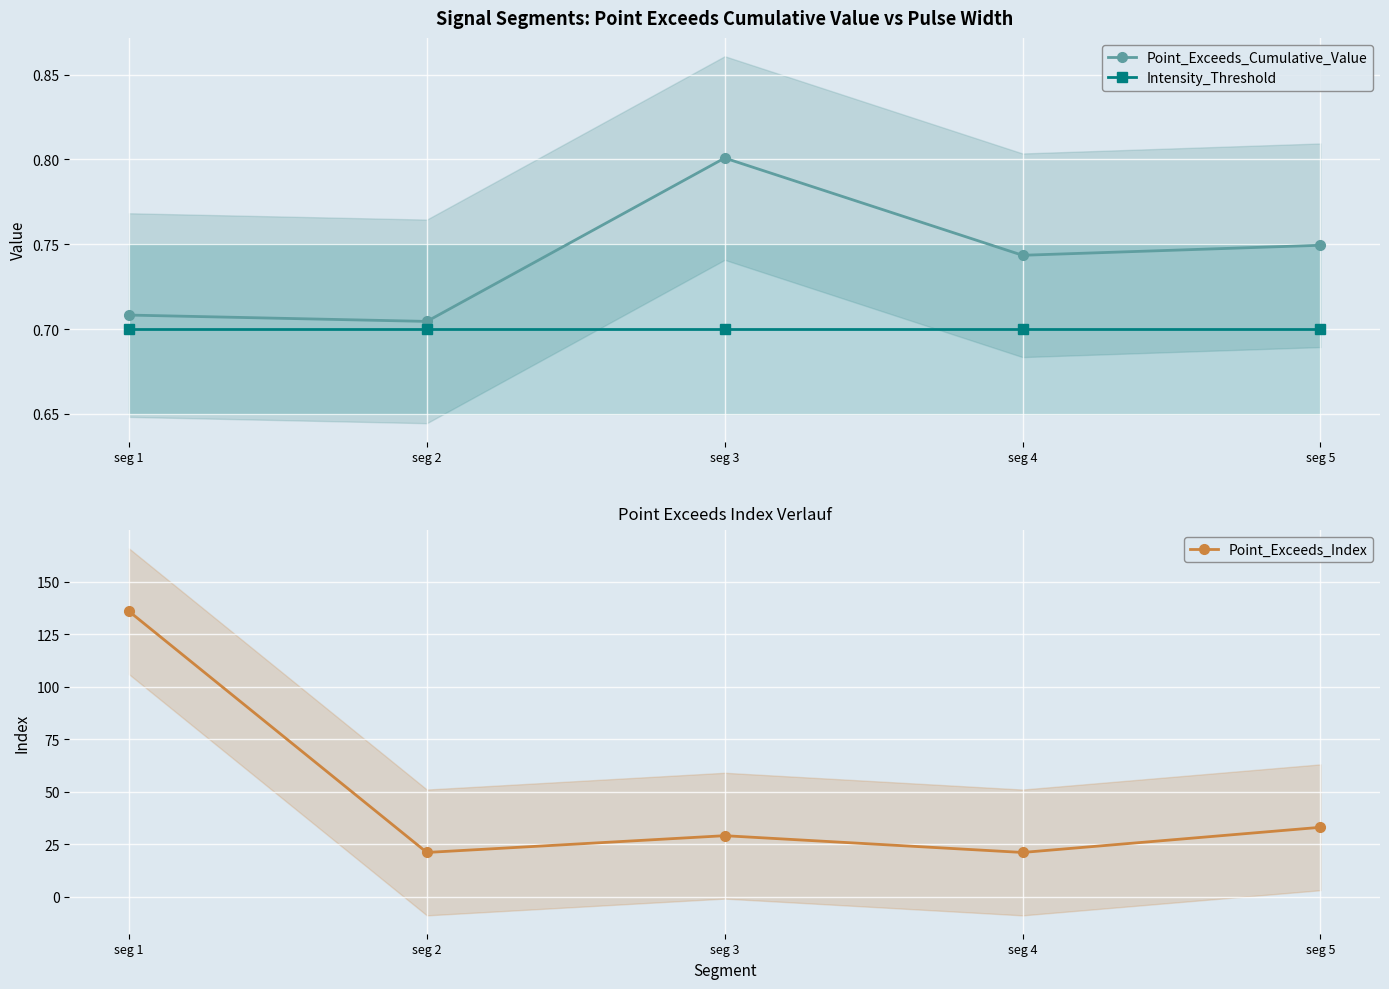

At which category does Point_Exceeds_Index reach its first local peak?

seg 3